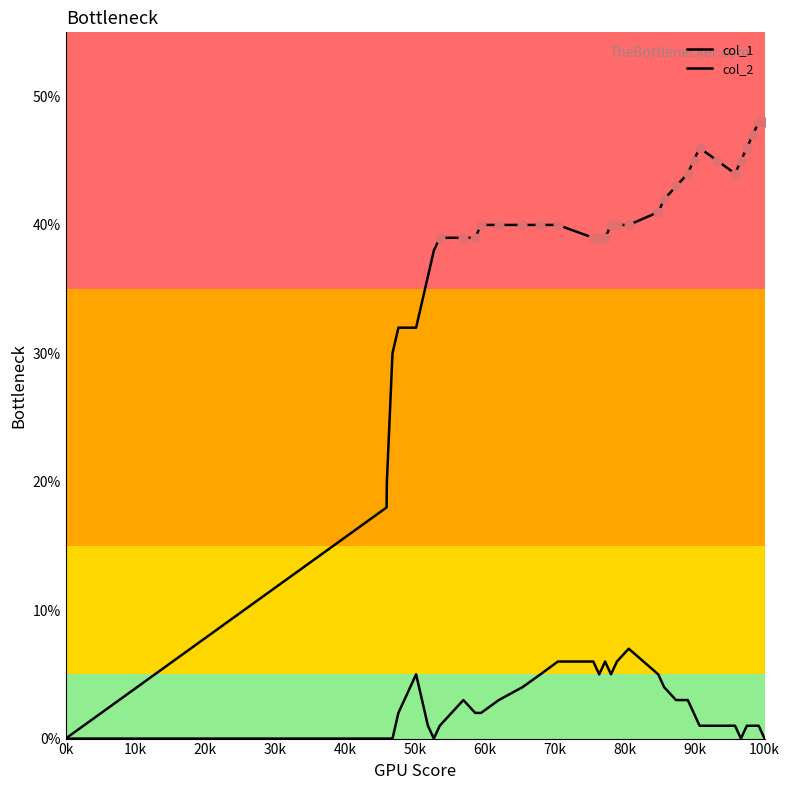

Which series contains the lowest Y value?

col_1